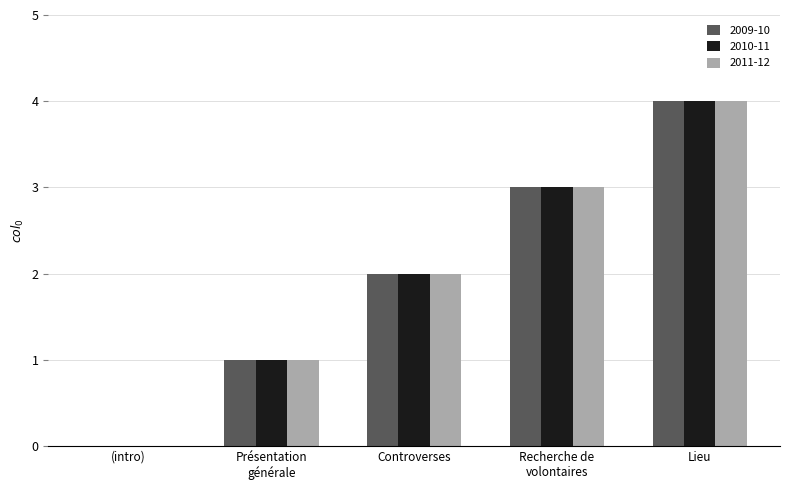

True or false: 2011-12 has a value of 2 at Controverses.

True